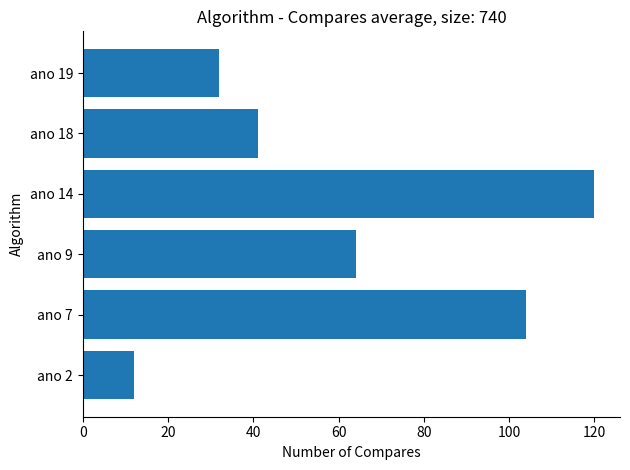

How many categories are shown in the chart?

6